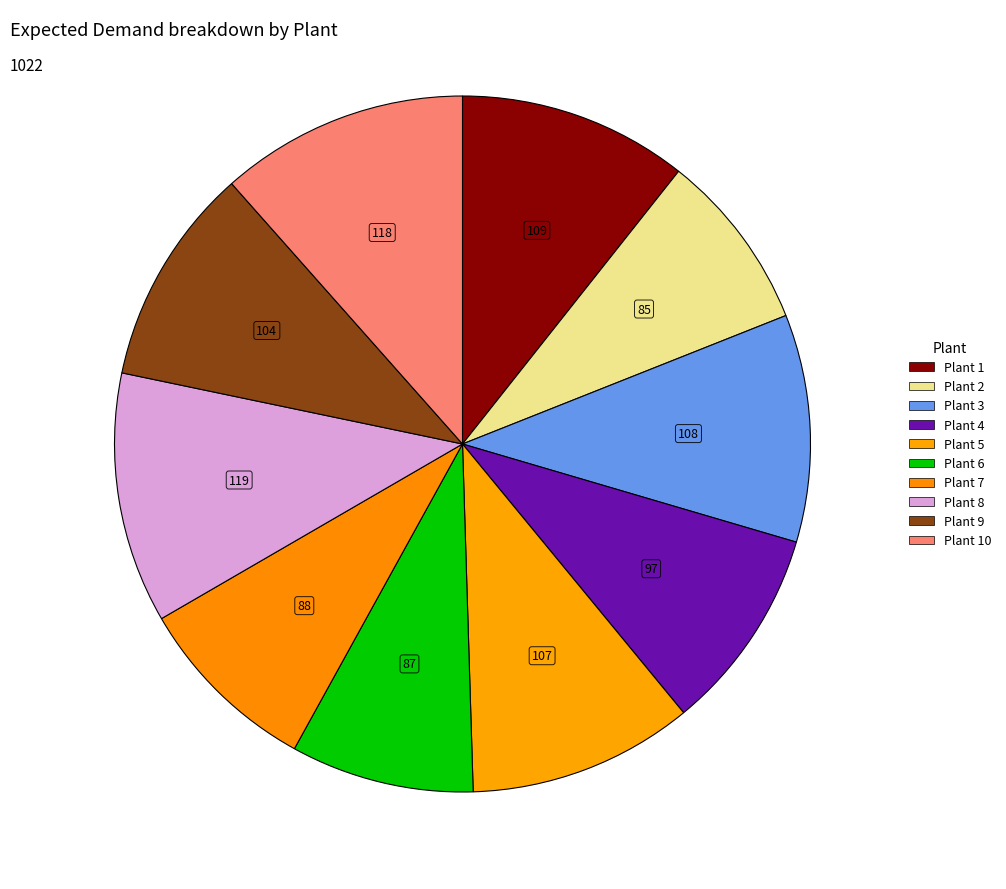

Count the number of slices in the pie.

10